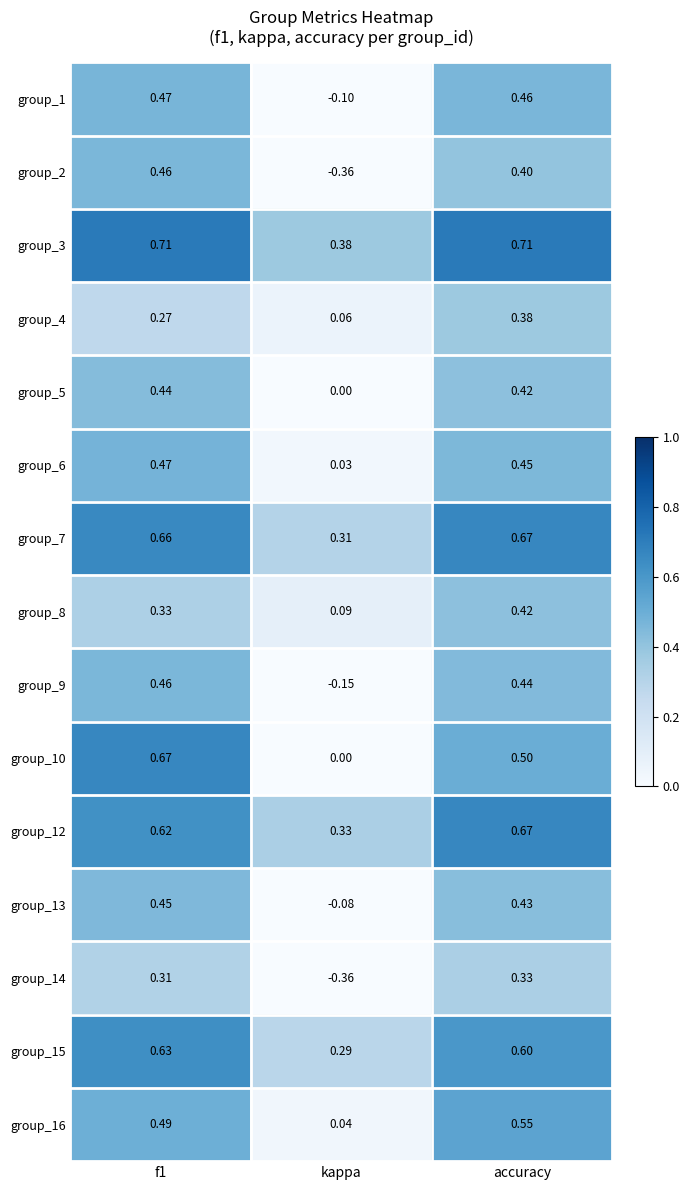

At which label does group_7 reach its peak?

accuracy